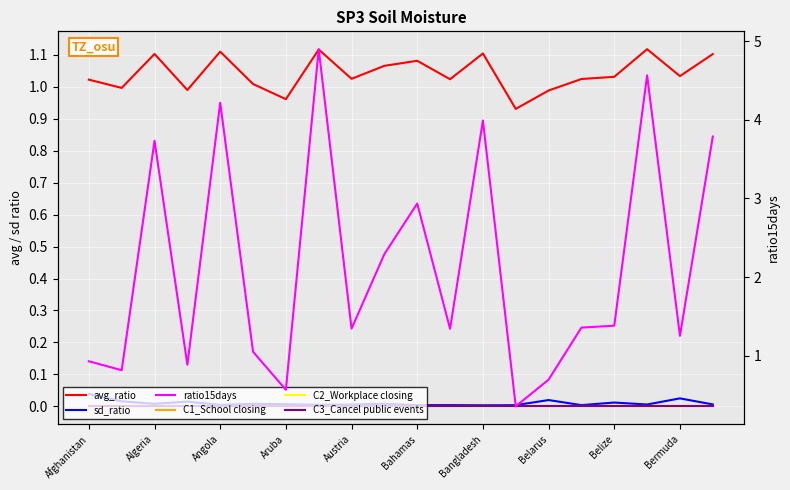

What is the difference between the highest and lowest values at Belize?

1.4